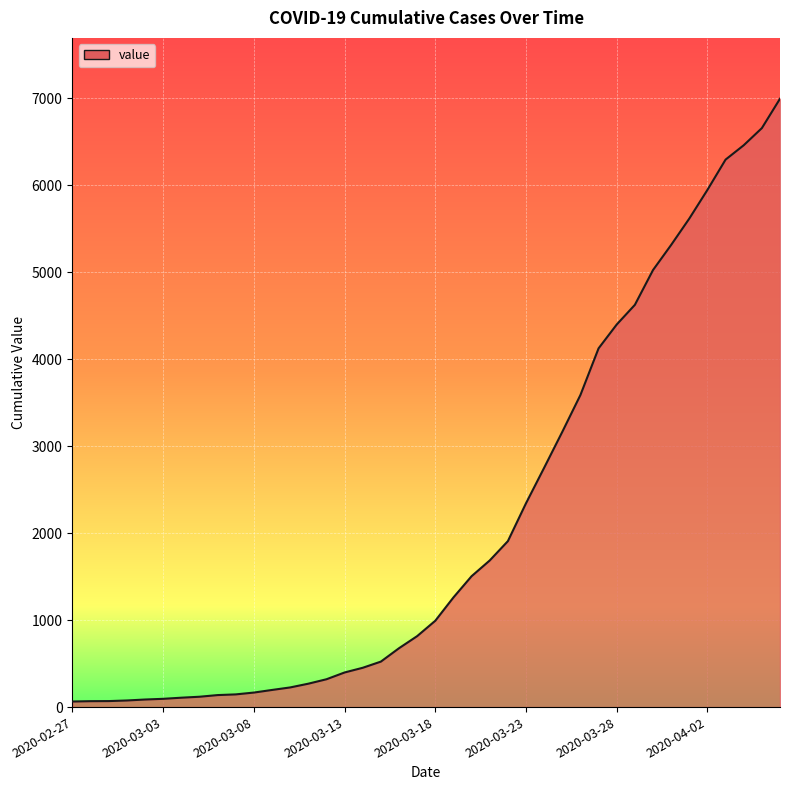

Does the chart have visible grid lines?

Yes